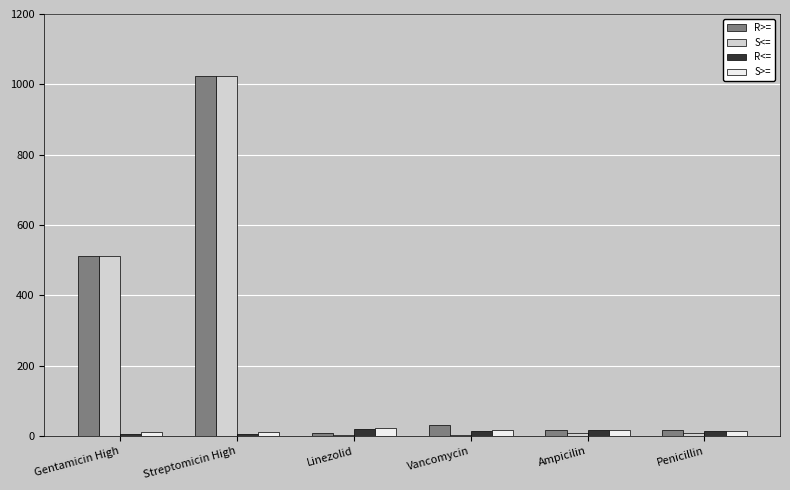

Is it true that R>= equals 513 at Gentamicin High?

True